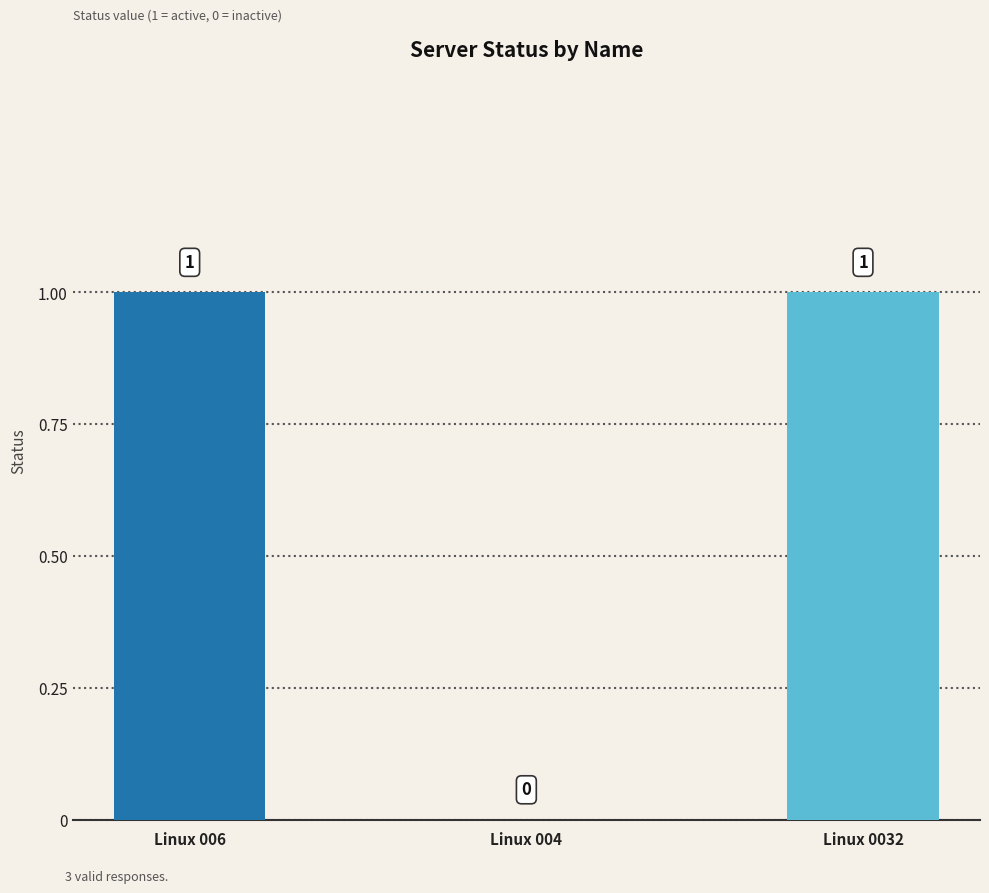

At which label is the value closest to 0?

Linux 004